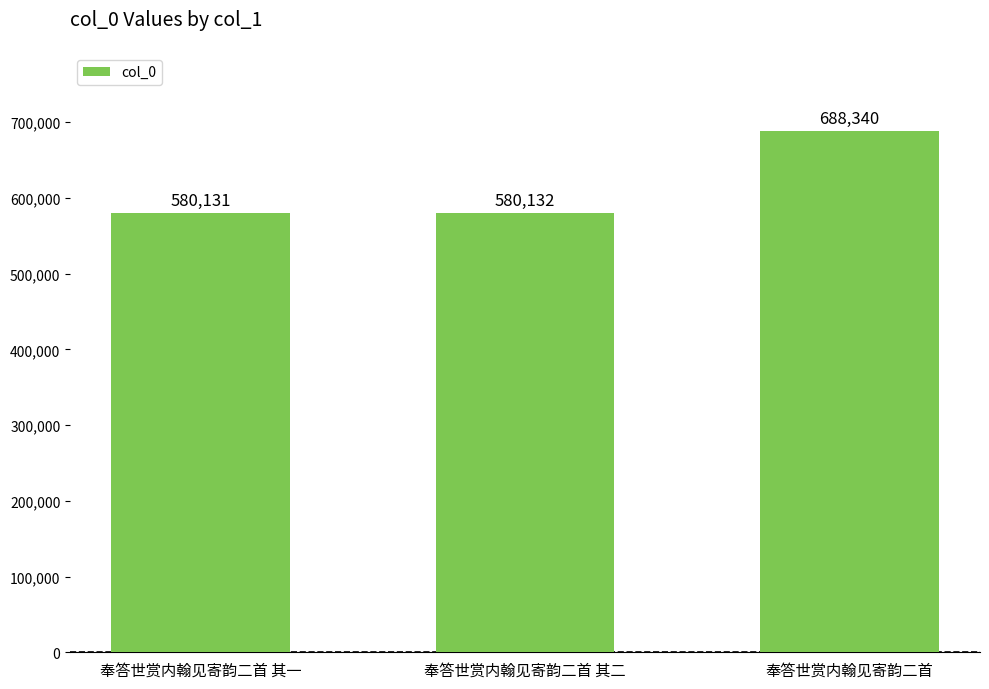

Reading left to right, what are all the values shown in this chart?

奉答世赏内翰见寄韵二首 其一=580131	奉答世赏内翰见寄韵二首 其二=580132	奉答世赏内翰见寄韵二首=688340